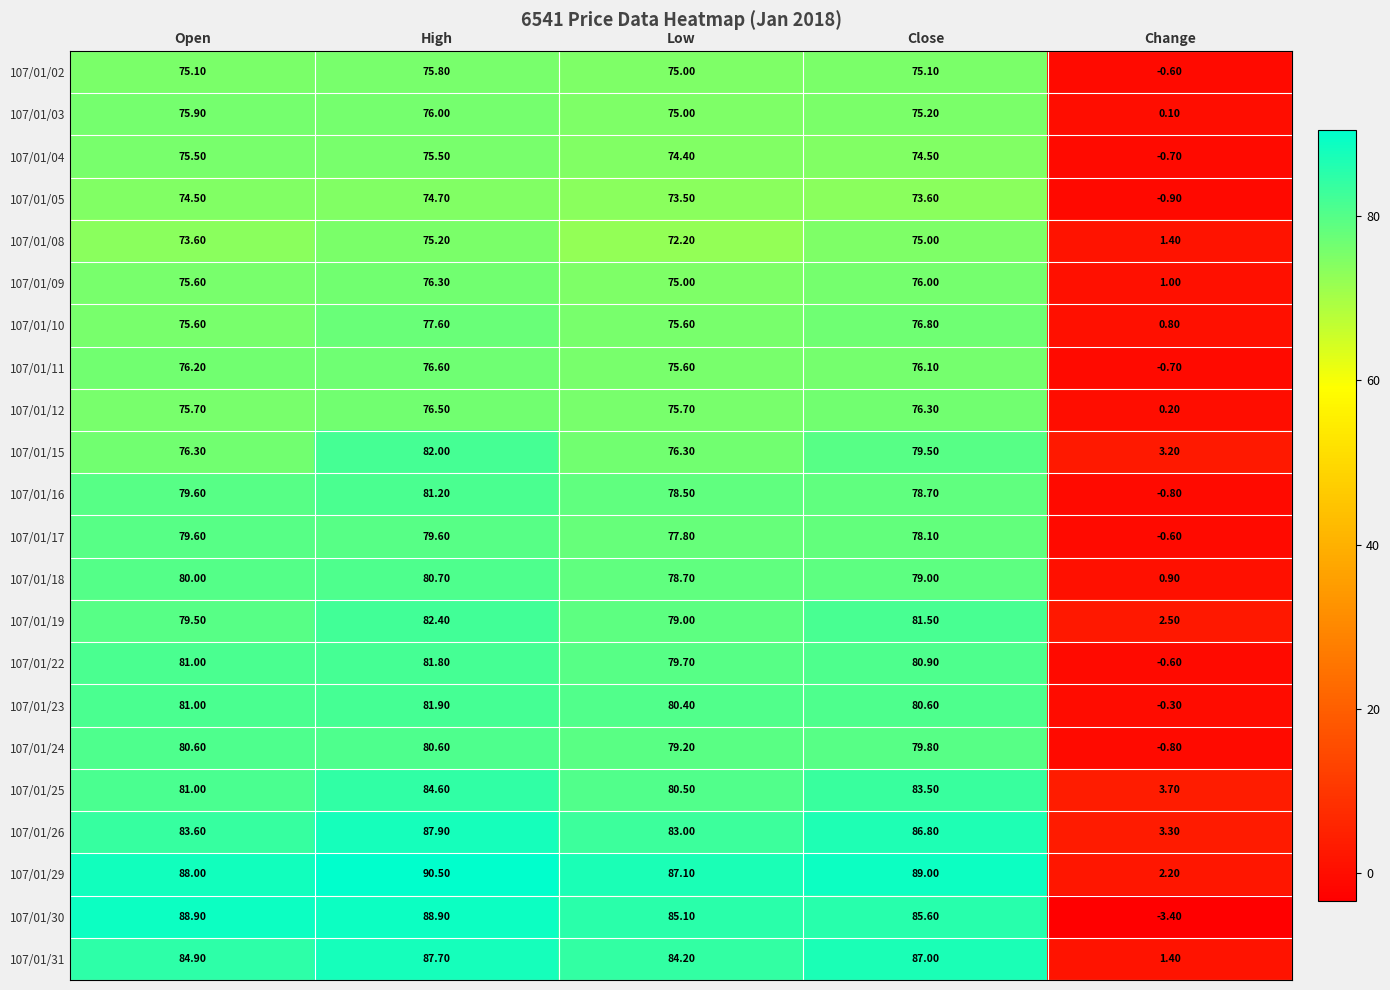

List the series in order of their peak value, highest first.

107/01/29, 107/01/30, 107/01/26, 107/01/31, 107/01/25, 107/01/19, 107/01/15, 107/01/23, 107/01/22, 107/01/16, 107/01/18, 107/01/24, 107/01/17, 107/01/10, 107/01/11, 107/01/12, 107/01/09, 107/01/03, 107/01/02, 107/01/04, 107/01/08, 107/01/05